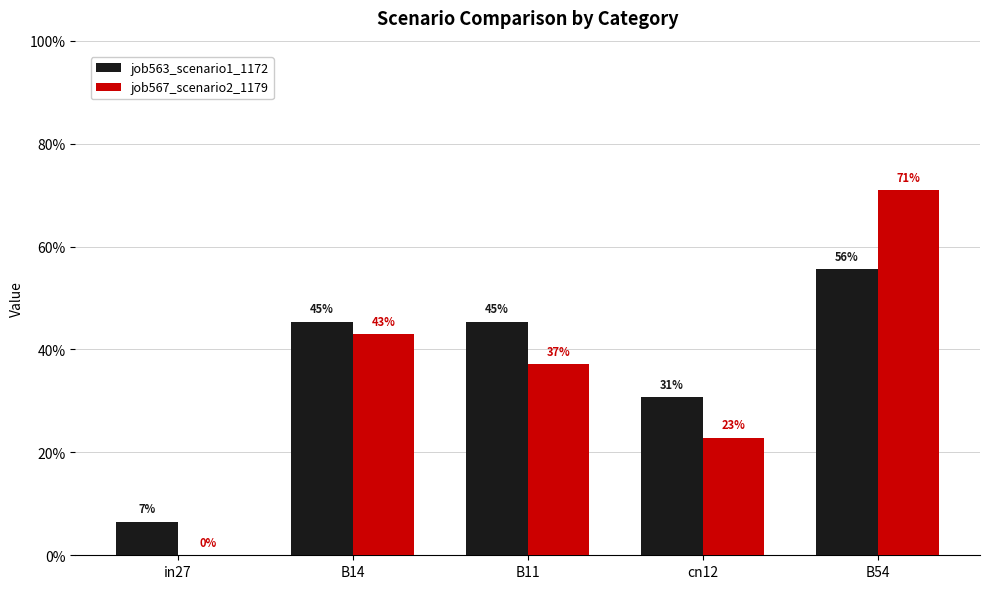

At how many categories does at least one series exceed 0?

5